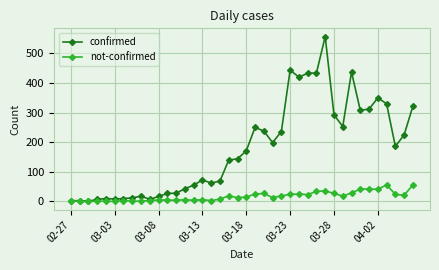

Which series has the largest total across all categories?

confirmed